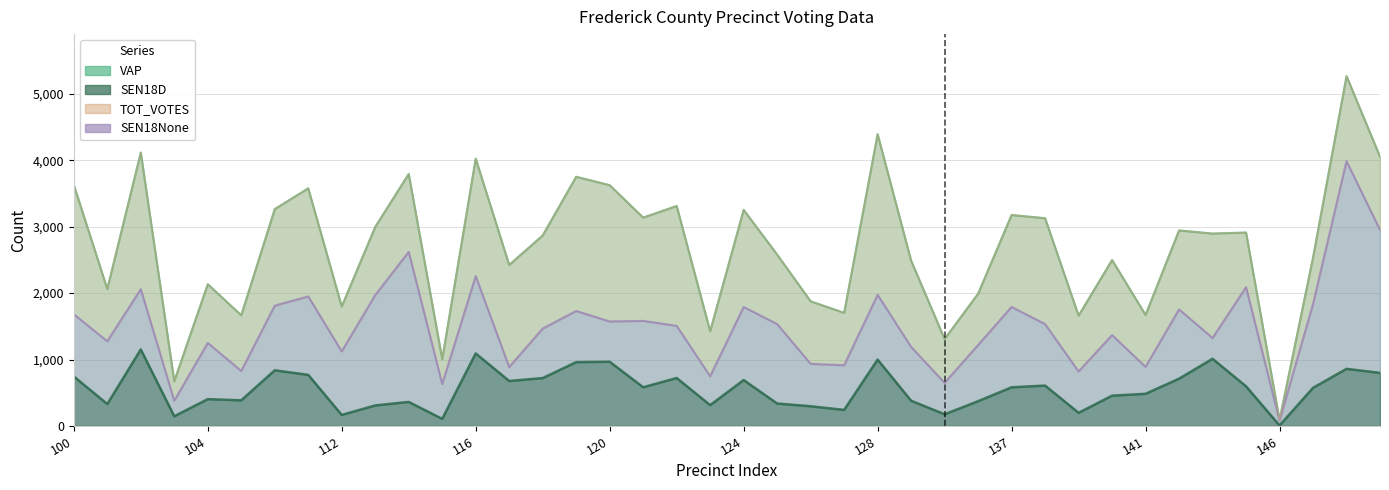

What is the difference between the VAP values at 137 and 112?

1377